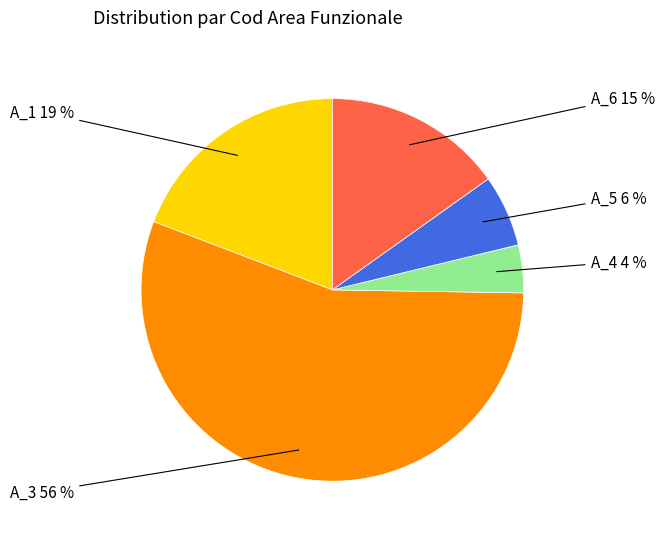

True or false: A_6 accounts for 15% of the total.

True